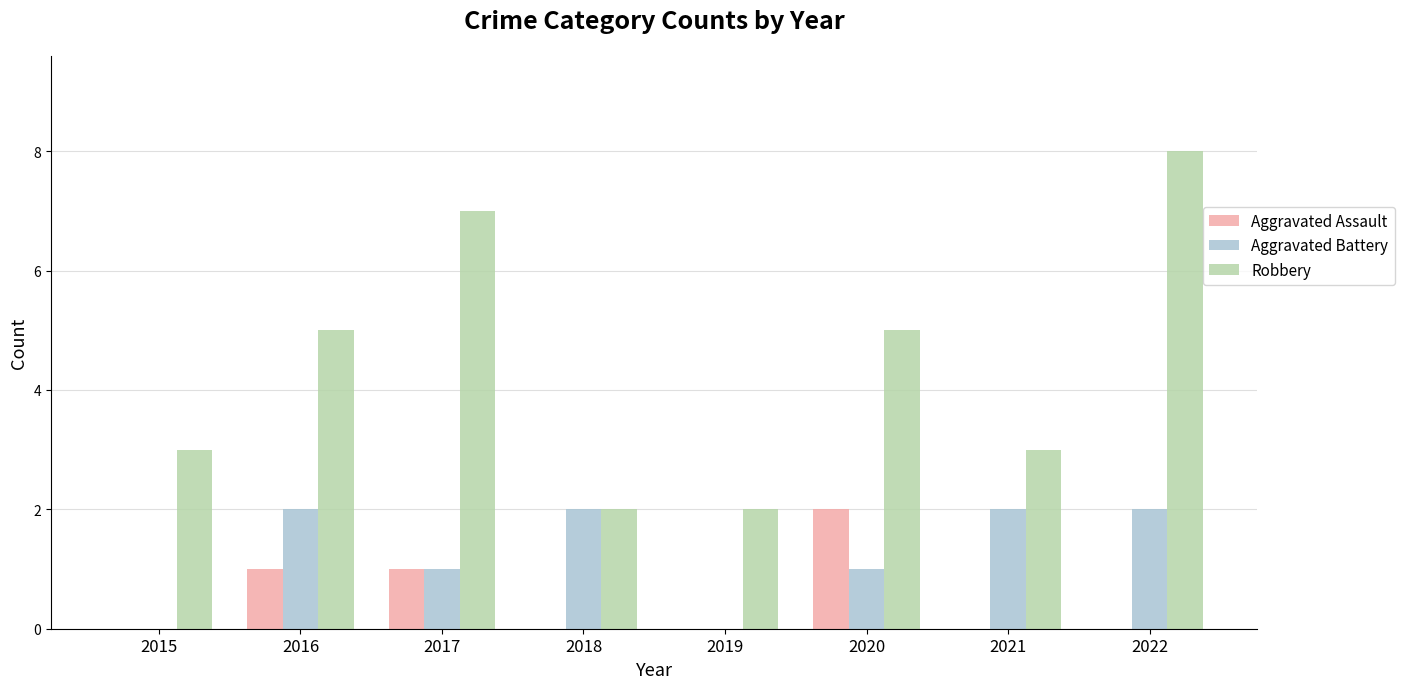

What is the sum of all Aggravated Battery values?

10